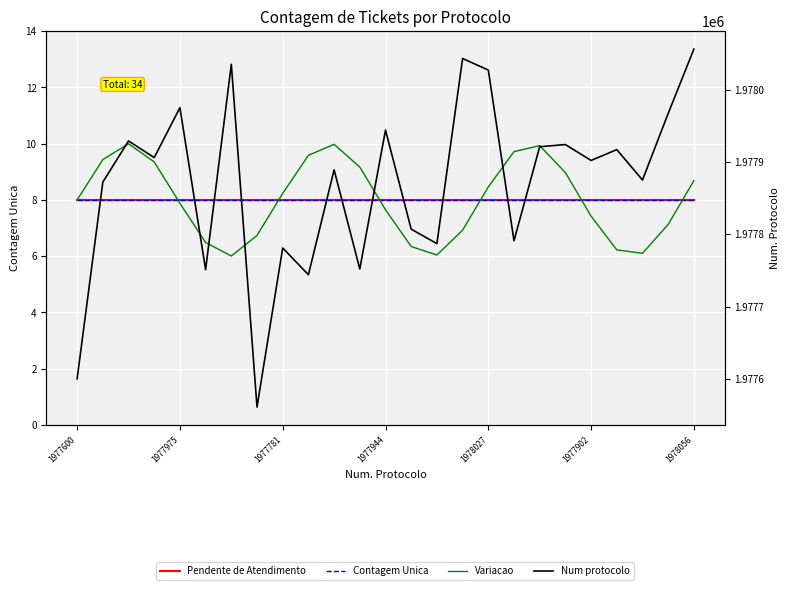

At which label does Pendente de Atendimento reach its minimum?

1977600